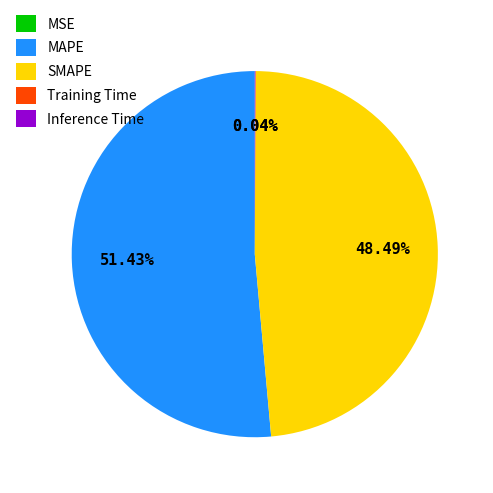

To the nearest percent, what percentage of the pie is MAPE?

51%